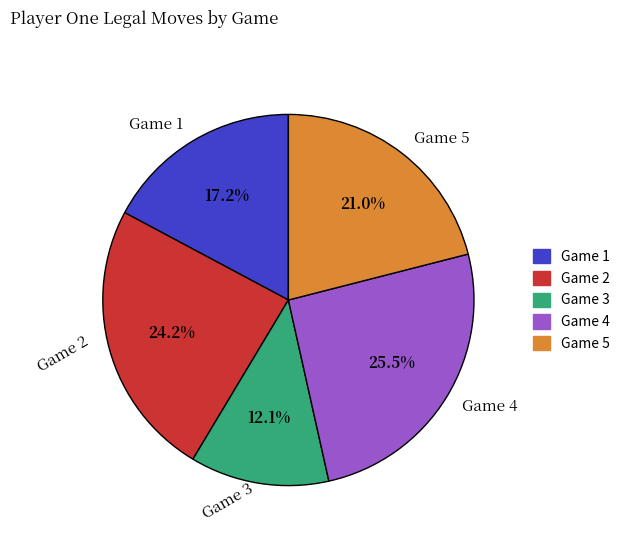

Approximately how many times larger is the value at Game 1 compared to Game 2?

0.7